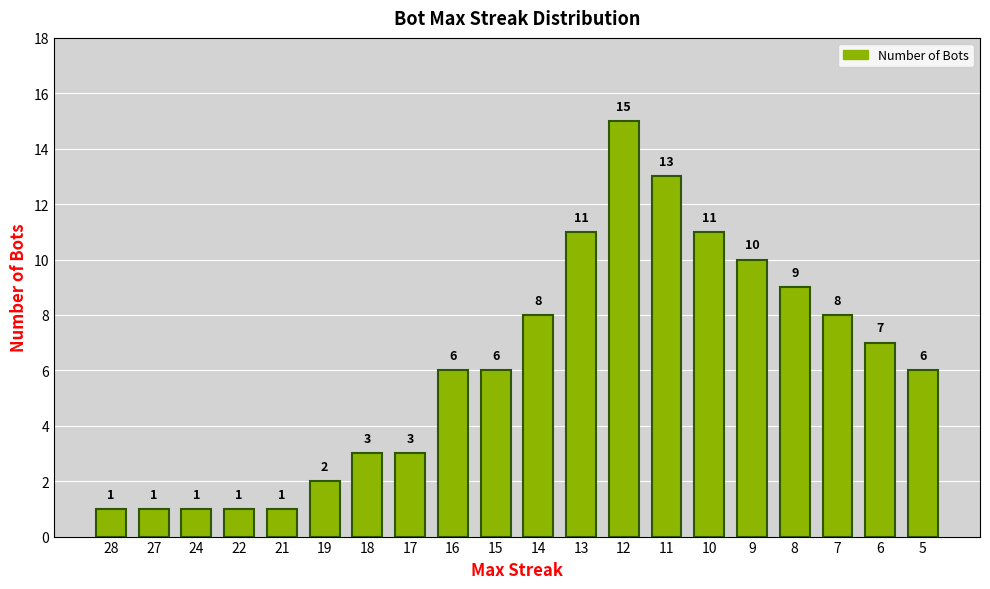

What is the difference between the second highest and second lowest values?

12